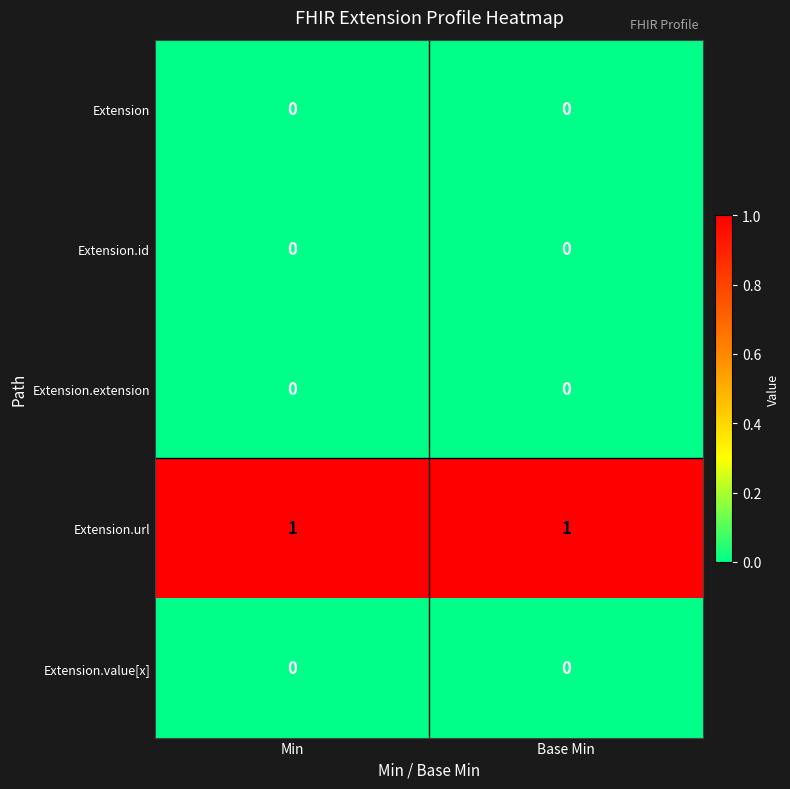

True or false: Extension.url has a value of 1 at Base Min.

True